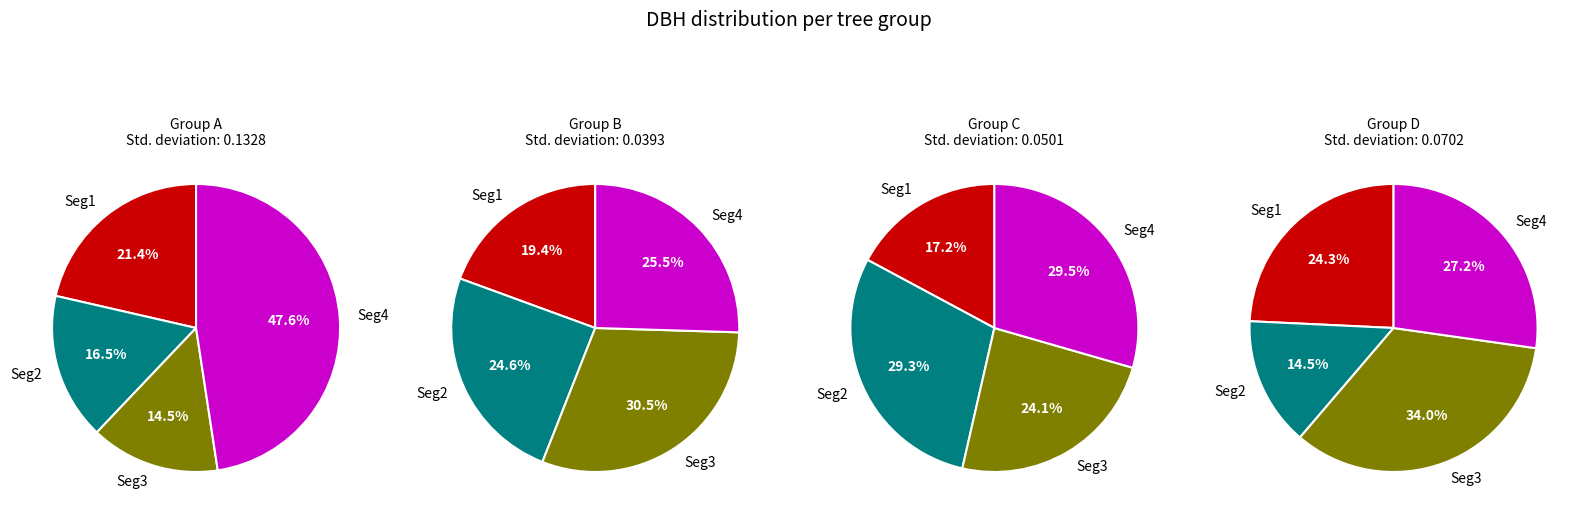

Is it true that 13_1464_3_IFN2 is 1% of the pie?

False